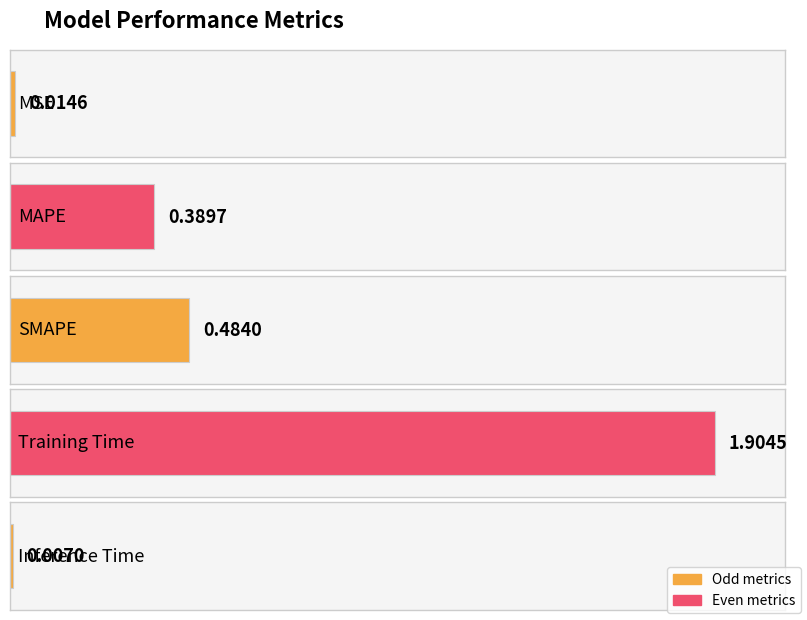

True or false: the data shows 0.6 at MAPE.

False